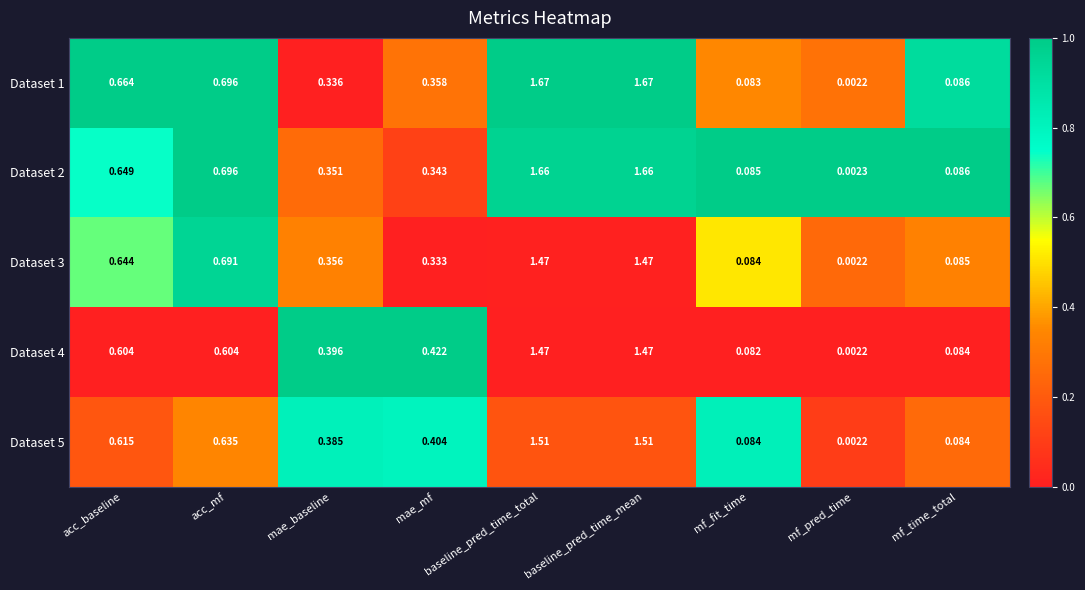

At which label does Dataset 5 reach its minimum?

mf_pred_time